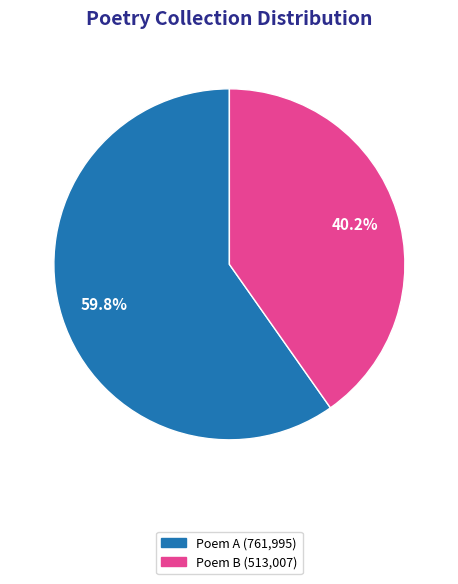

Is there any slice that represents more than half of the pie?

Yes